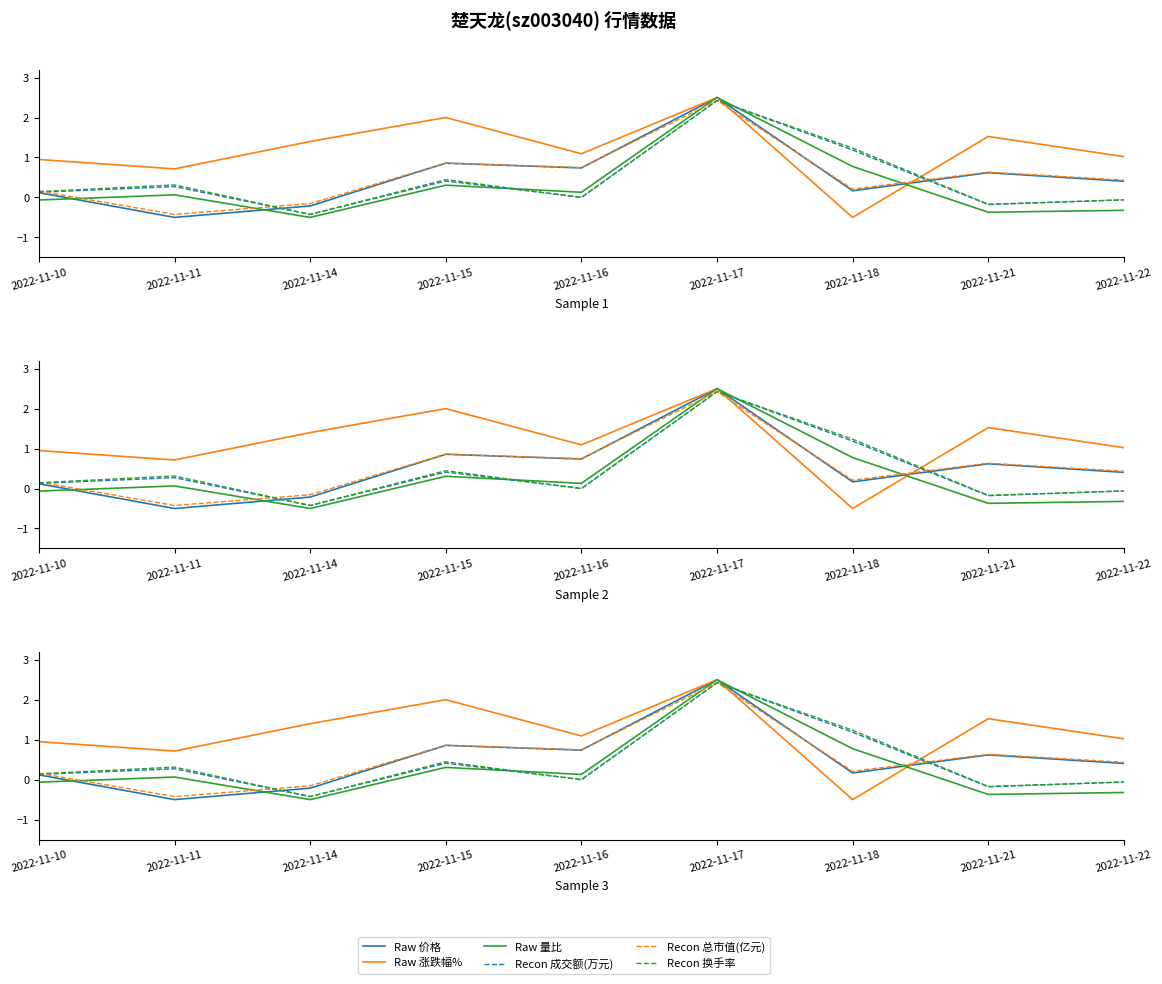

Is it true that Raw 价格 equals 0.2 at 2022-11-10?

False